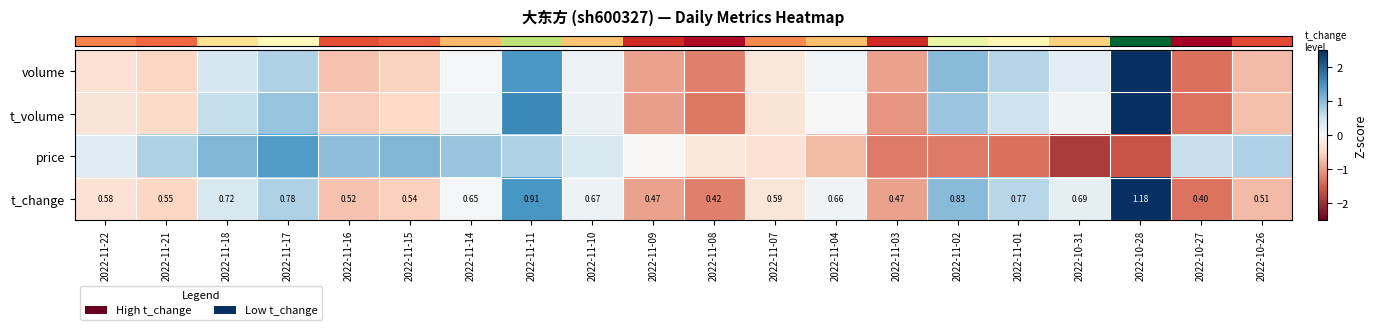

What is the smallest value displayed?

-1.9